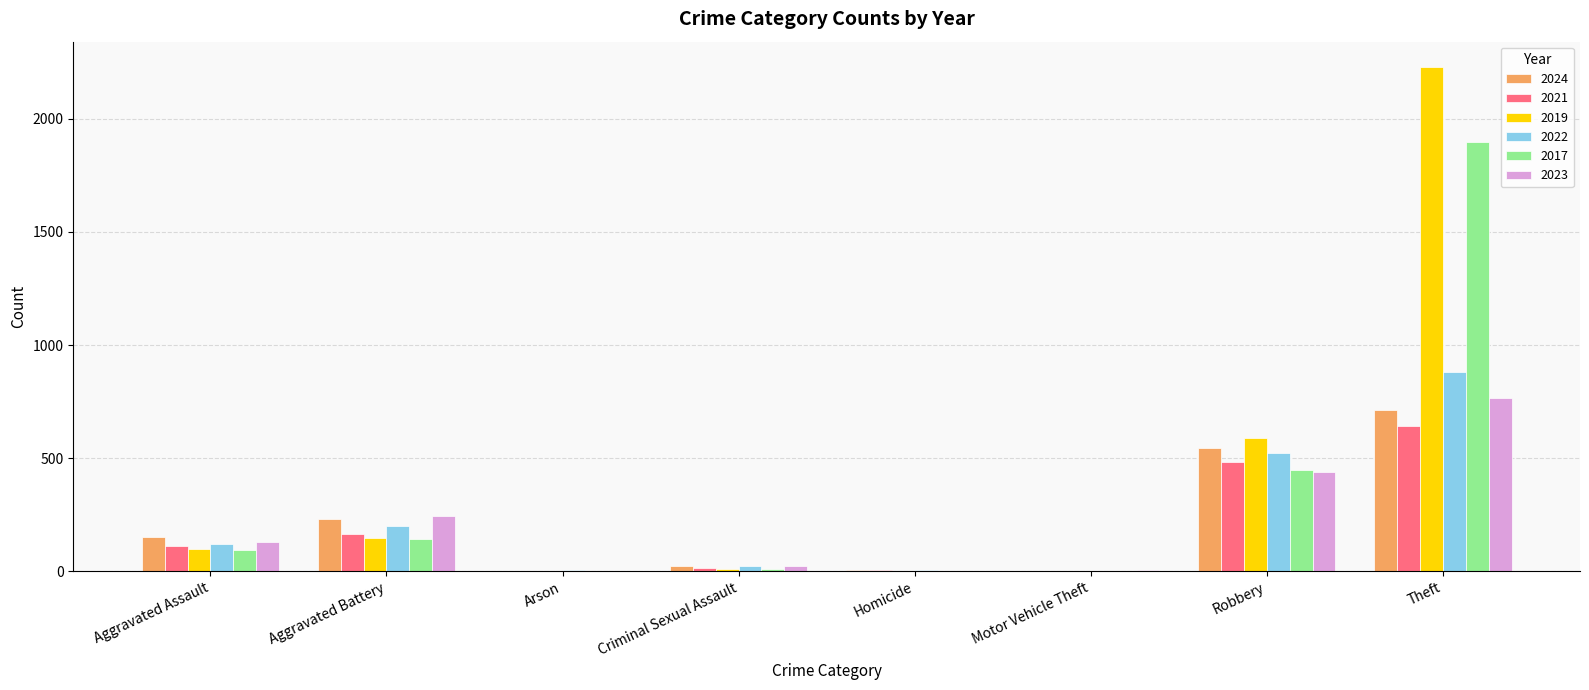

What is the total value across all series at Aggravated Assault?

706